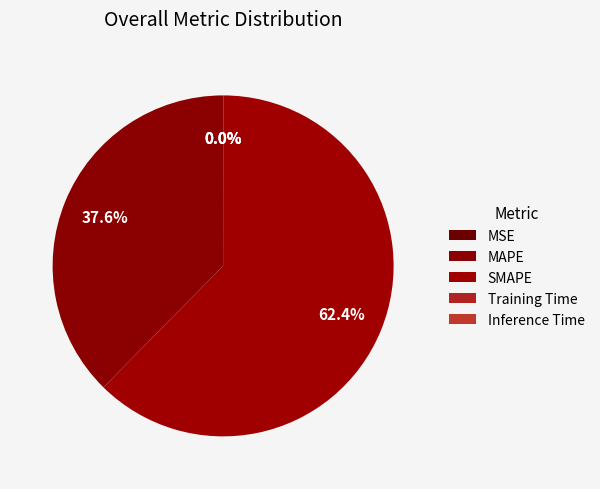

Is the sum of MAPE and Inference Time greater than half?

No